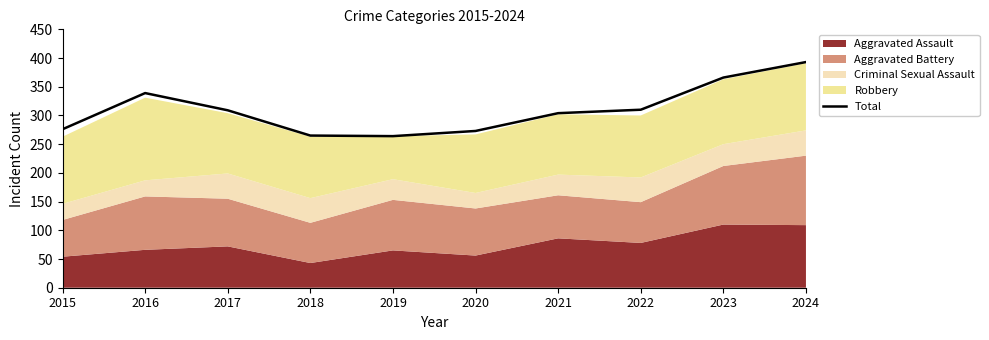

Where is the first local maximum?

2016